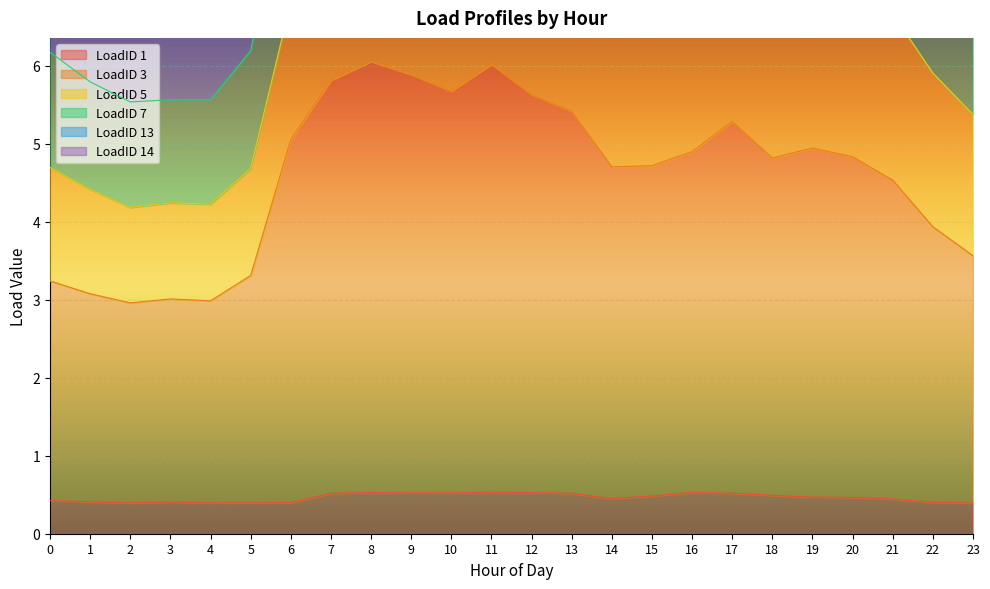

Which has a higher value, 8 or 23?

8